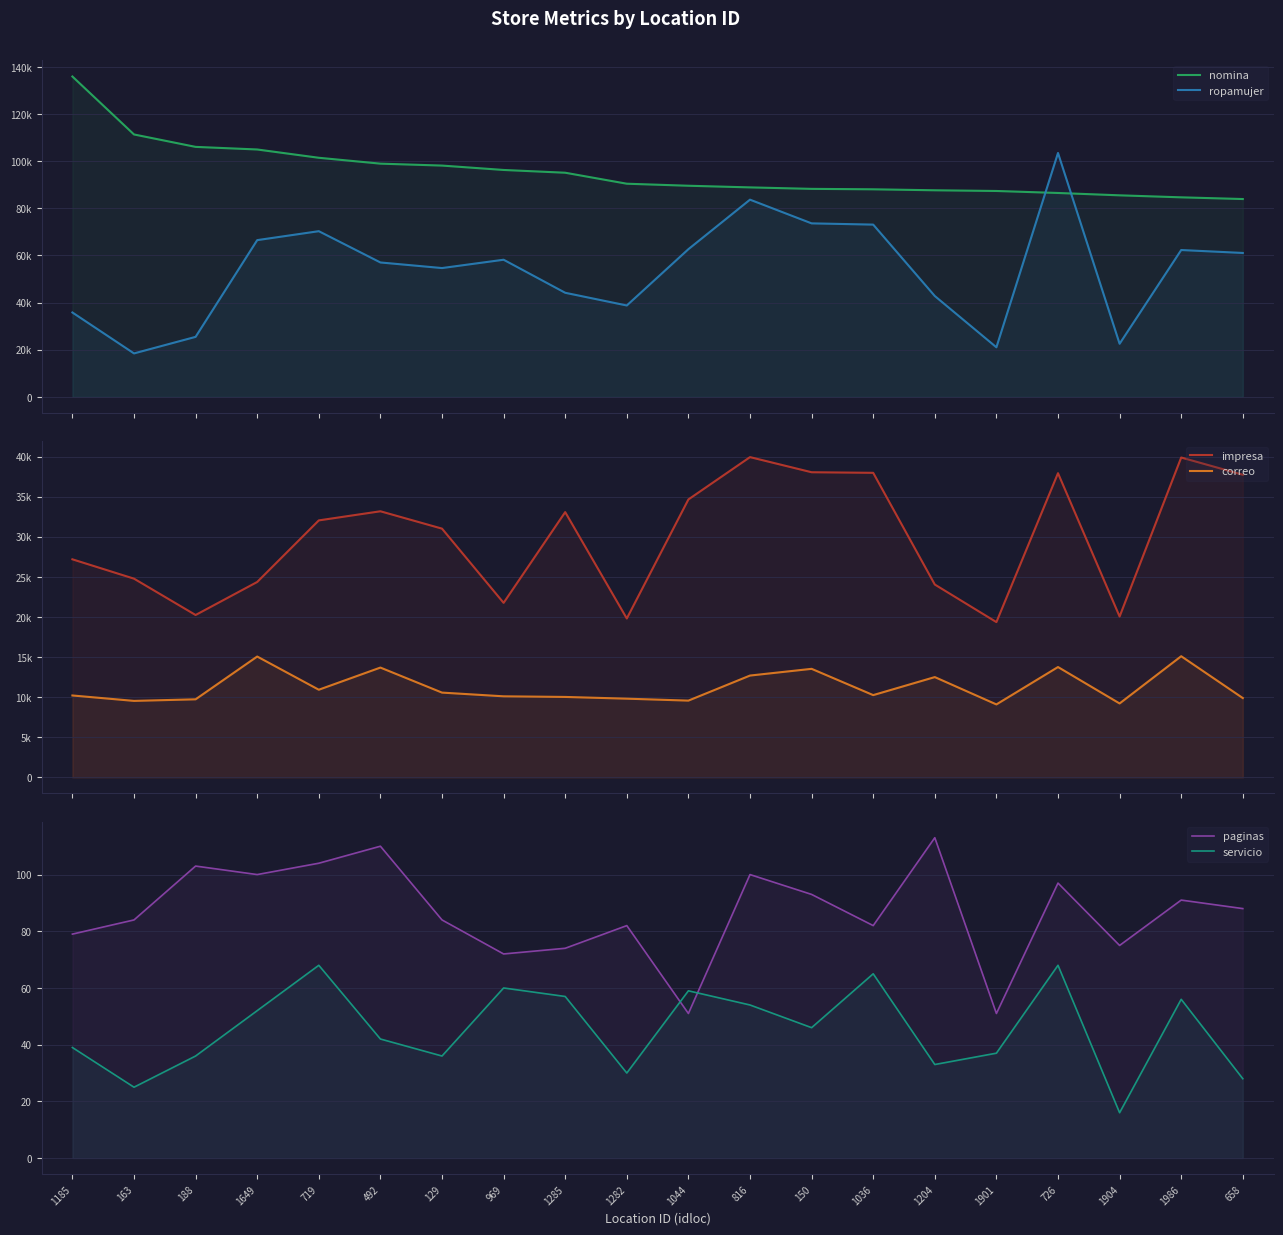

At which label does correo reach its minimum?

1901